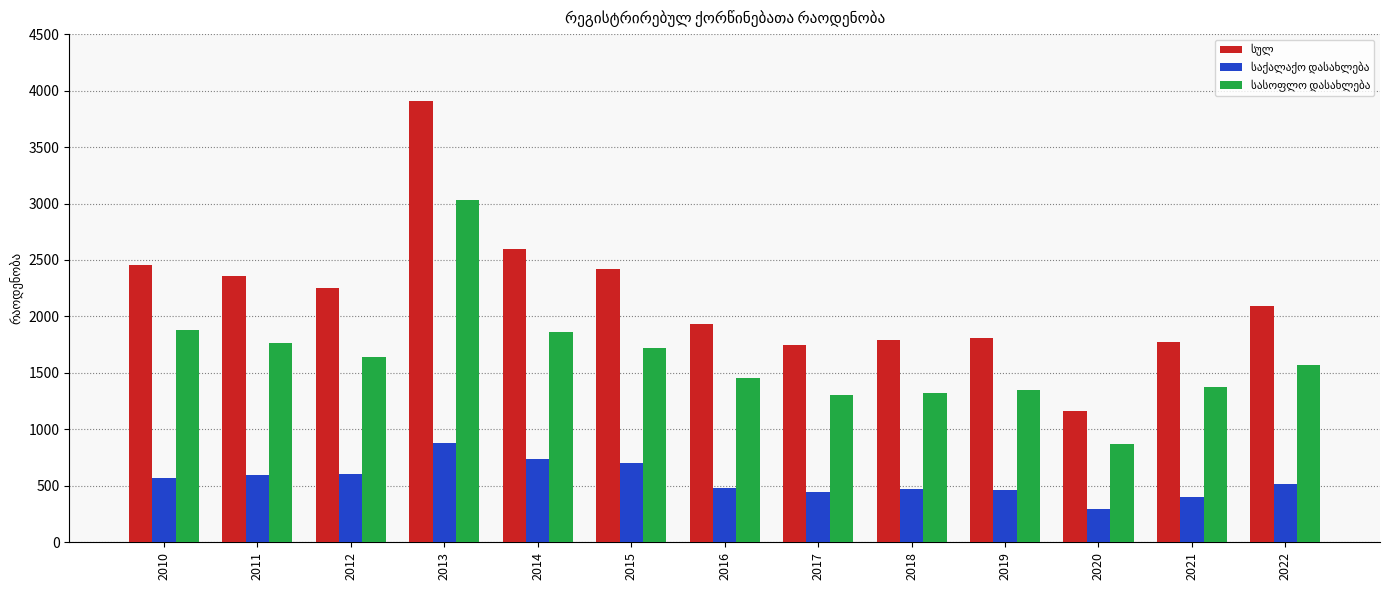

At which category is the sum across all series the highest?

2013